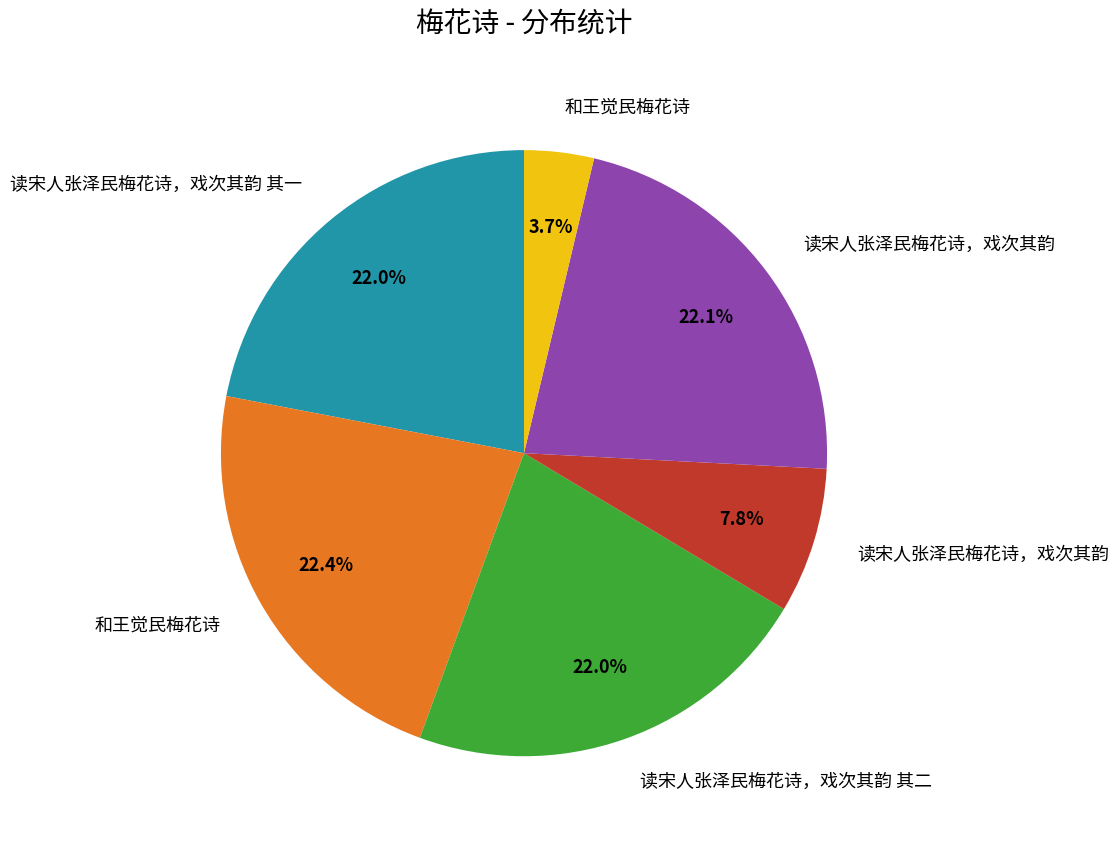

Does any single category account for the majority?

No